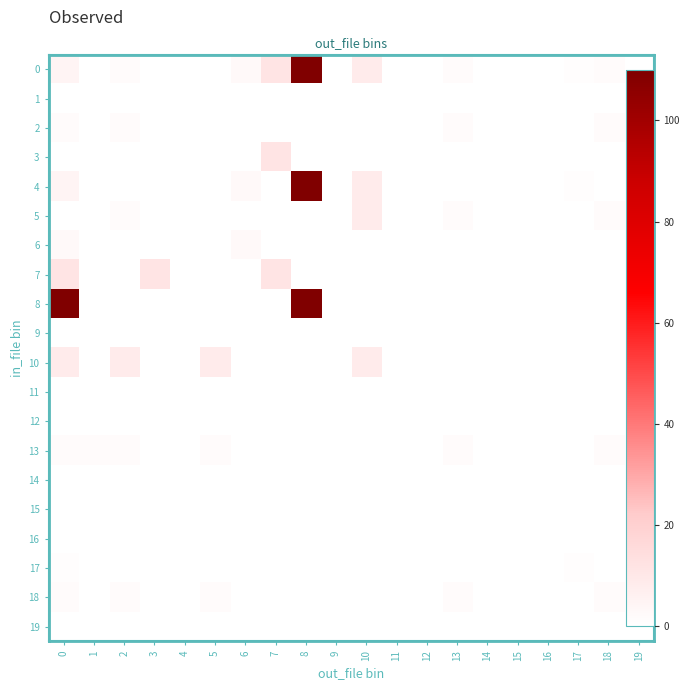

Which label corresponds to the smallest value in the chart?

1